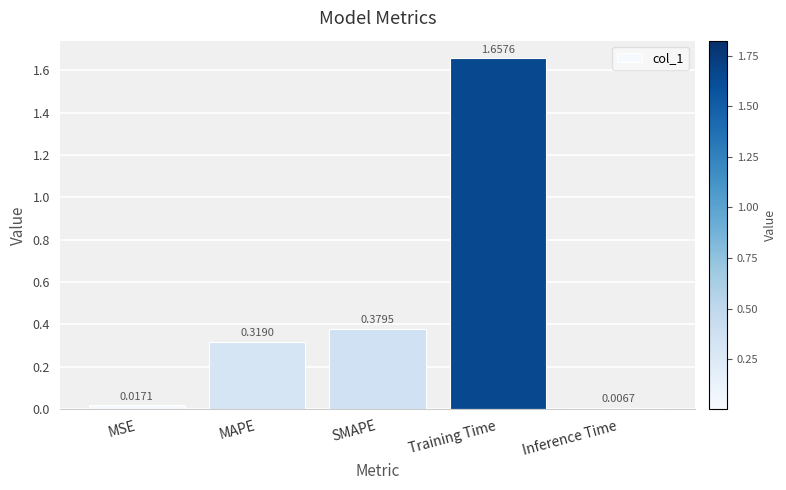

What is the label of the 4th bar from the right?

MAPE